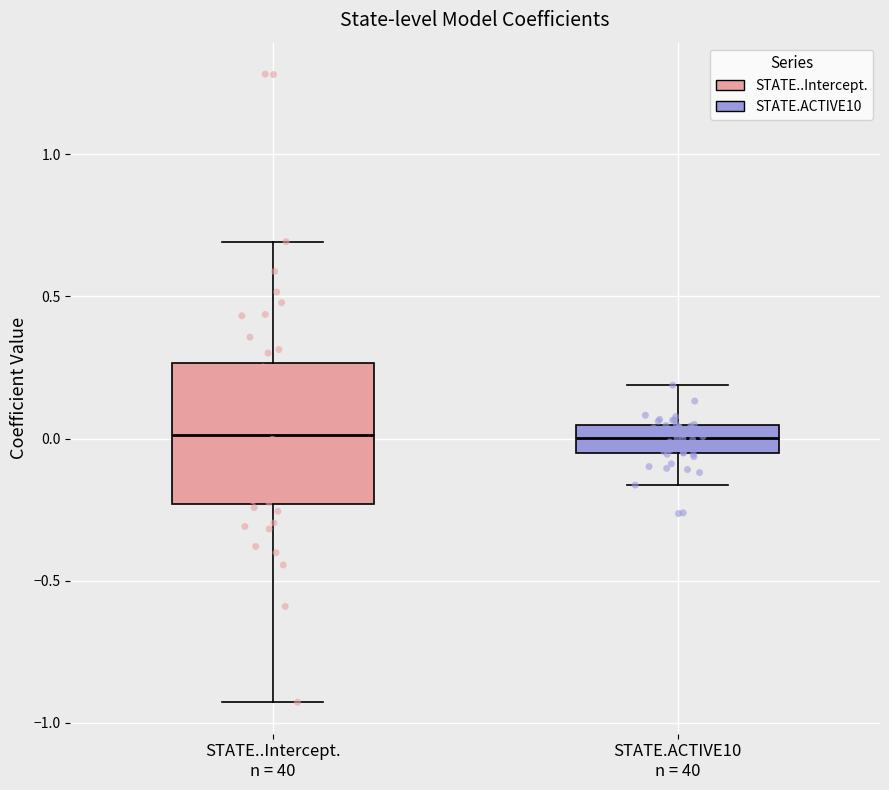

Where does the lower whisker of the box for STATE.ACTIVE10 n = 40 end on the y-axis? The values are not printed on the chart, so give them approximately, as read against the axis.

-0.15